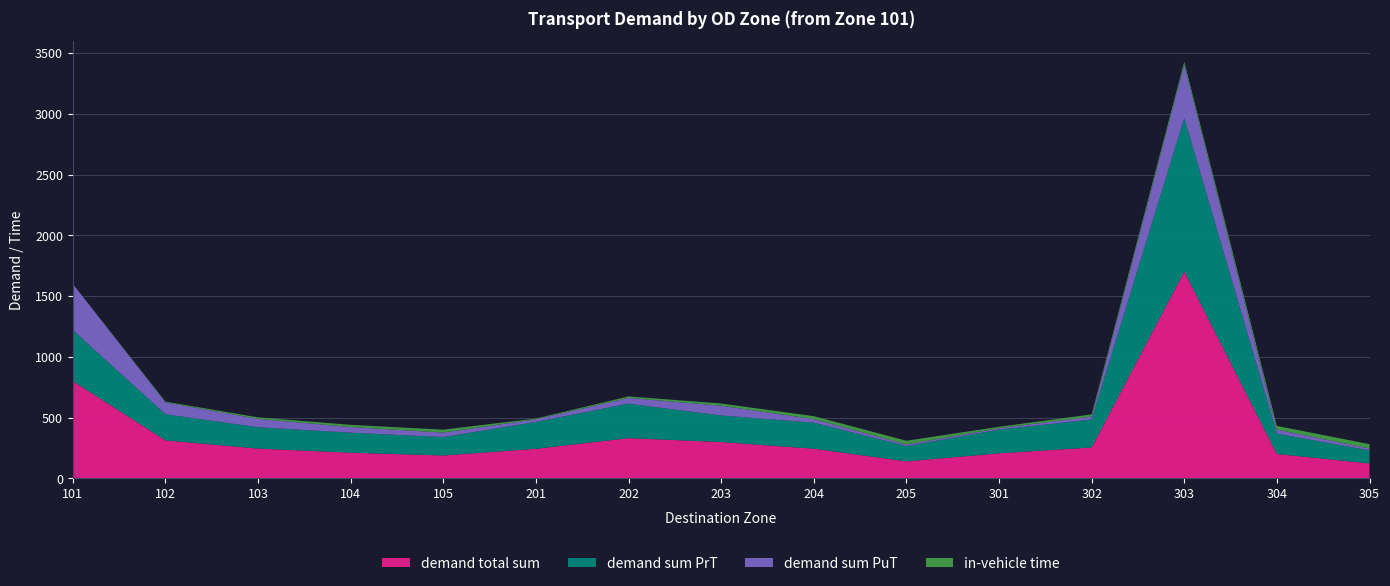

Reading left to right, list all the values displayed in this chart.

demand total sum: 101=800.0	102=312.7	103=244.8	104=211.0	105=188.3	201=243.0	202=331.1	203=298.8	204=243.7	205=139.7	301=206.0	302=254.0	303=1702.3	304=200.6	305=122.7
demand sum PrT: 101=419.5	102=213.9	103=175.3	104=164.5	105=151.2	201=221.2	202=283.5	203=218.2	204=214.4	205=125.9	301=194.4	302=230.0	303=1261.4	304=166.9	305=107.0
demand sum PuT: 101=380.5	102=98.8	103=69.5	104=46.5	105=37.0	201=21.9	202=47.6	203=80.6	204=29.3	205=13.7	301=11.6	302=24.1	303=440.9	304=33.7	305=15.8
in-vehicle time: 101=0.0	102=6.0	103=12.0	104=18.0	105=24.0	201=6.0	202=12.0	203=18.0	204=24.0	205=30.0	301=12.0	302=18.0	303=24.0	304=30.0	305=36.0